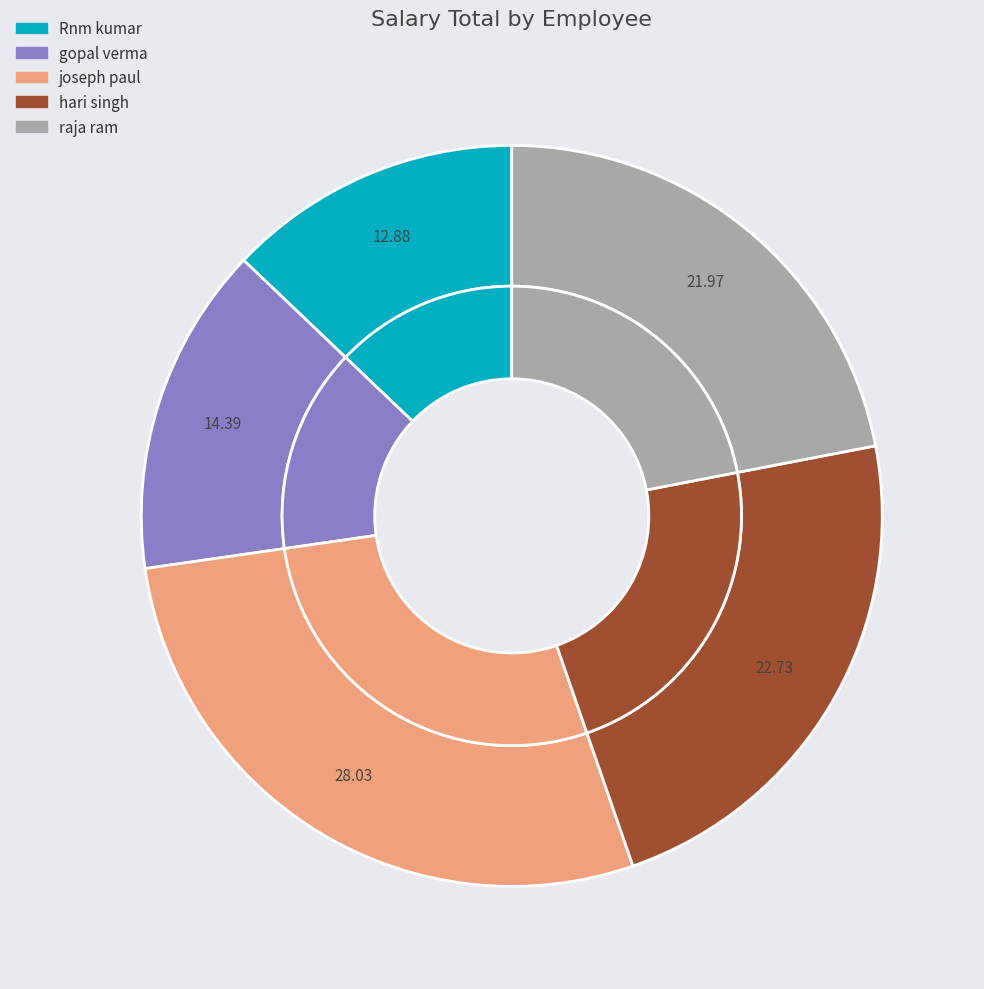

What percentage do gopal verma and hari singh together represent?

37.1%